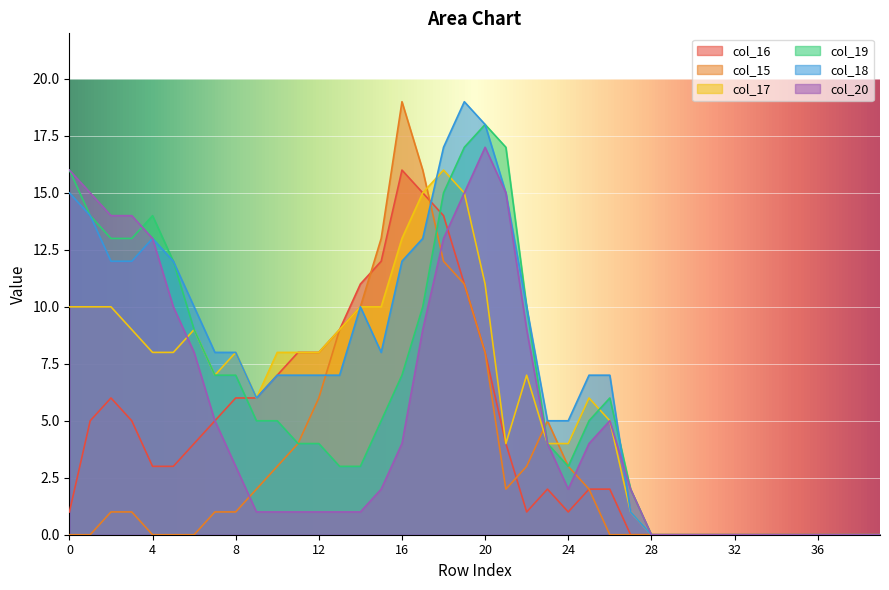

How many values in the col_16 series are below 3?

19